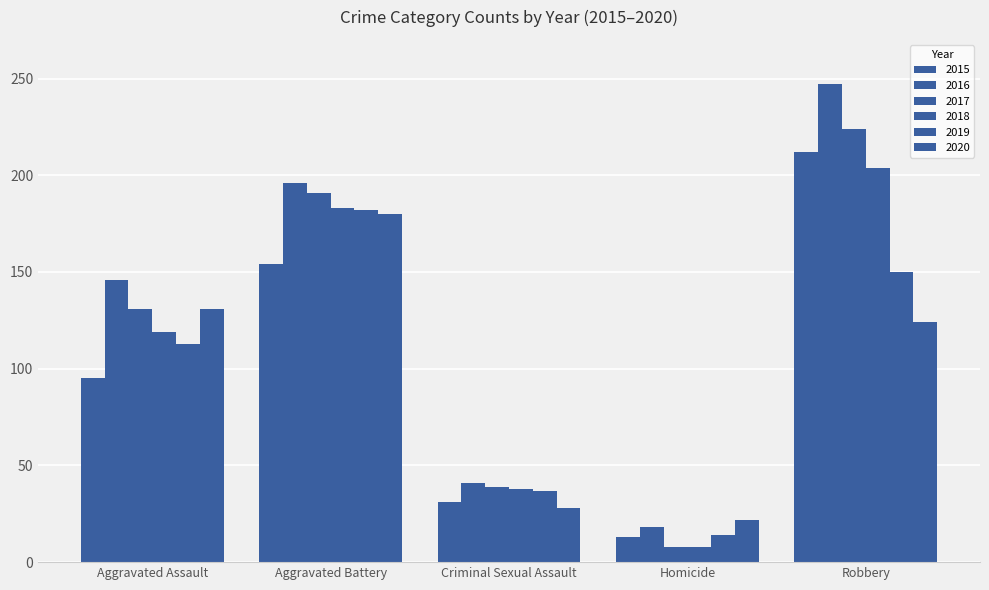

List the series in order of their peak value, highest first.

2016, 2017, 2015, 2018, 2019, 2020